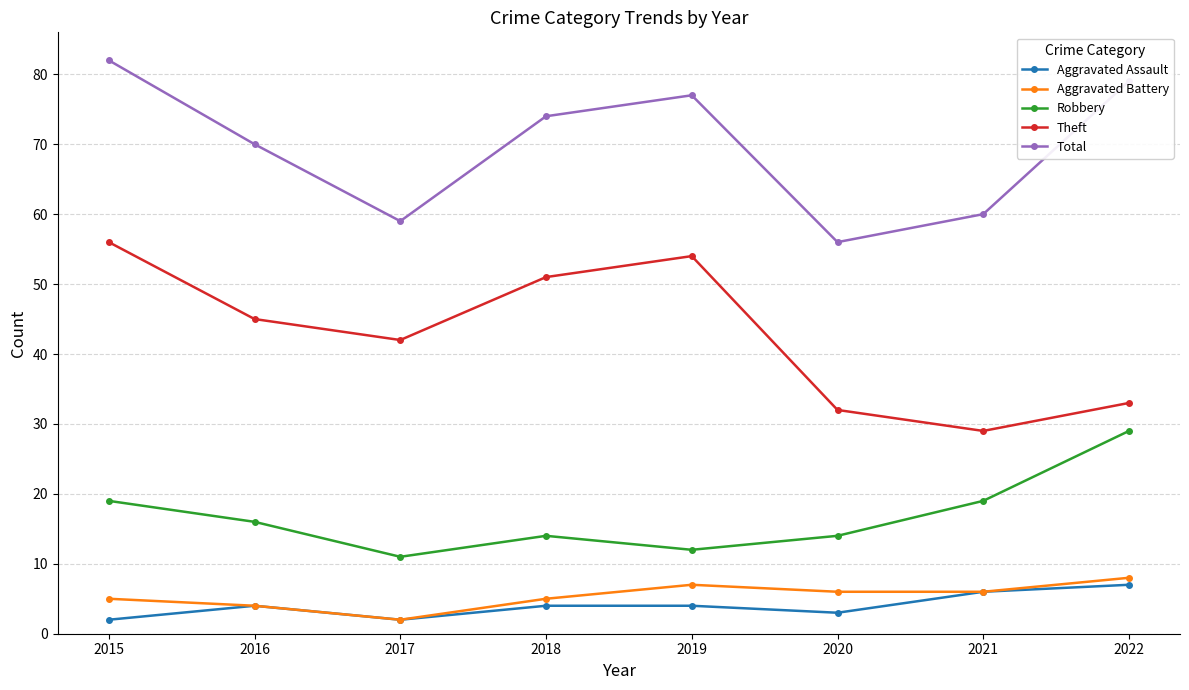

What are all the series names shown in the legend?

Aggravated Assault, Aggravated Battery, Robbery, Theft, Total